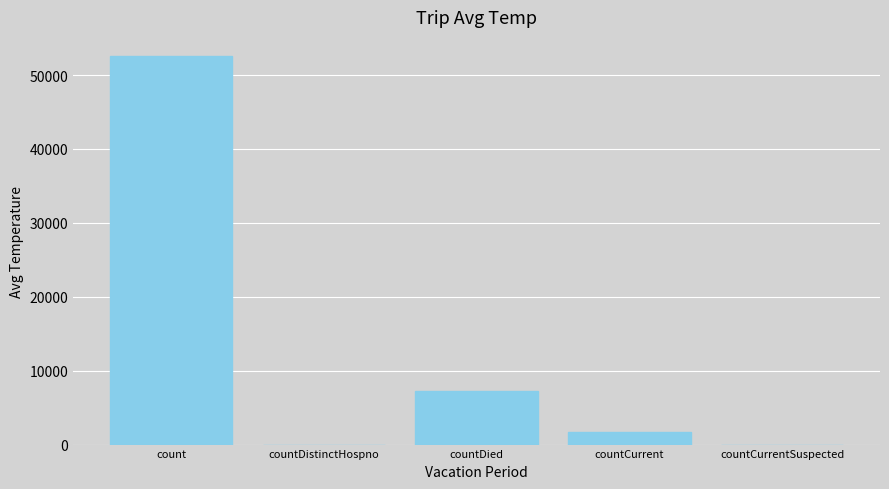

What is the sum of the values at countCurrentSuspected and count?

52536